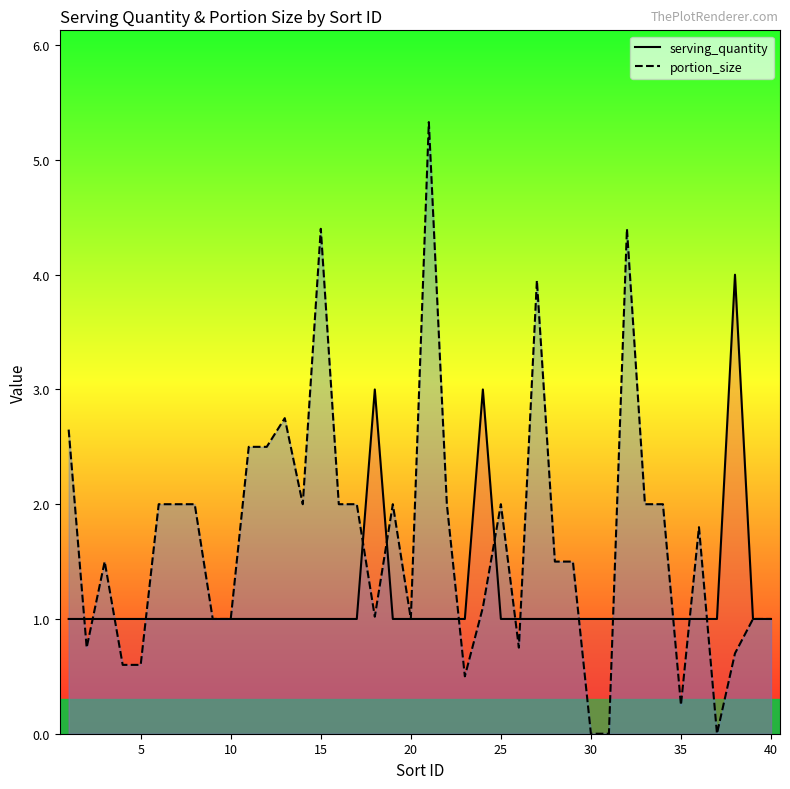

Which series has the largest total across all categories?

portion_size